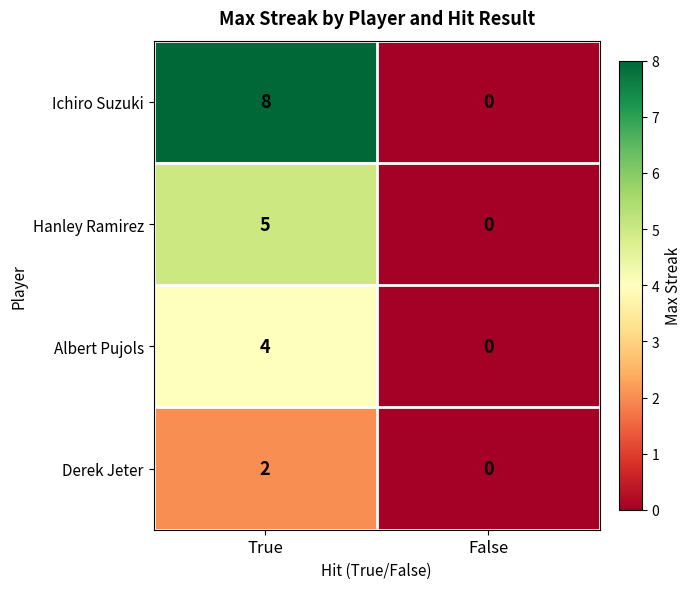

At which category is the sum across all series the highest?

True